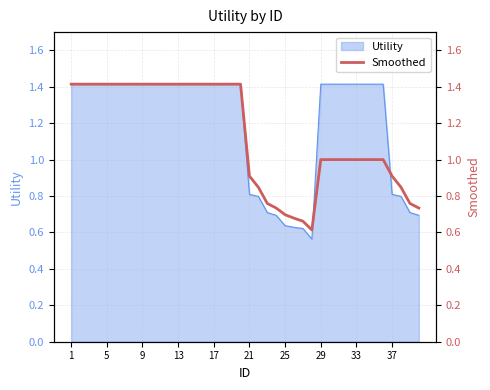

True or false: there are more than 2 points higher than both neighbors.

False